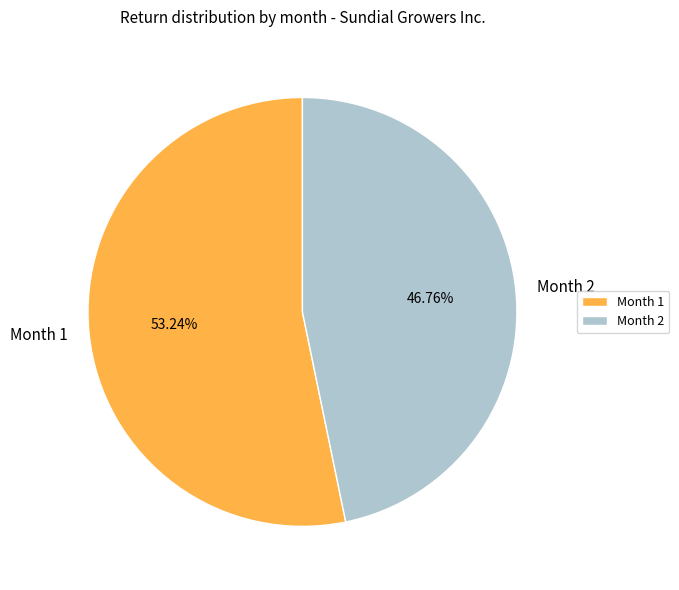

Is the sum of Month 2 and Month 1 greater than half?

Yes